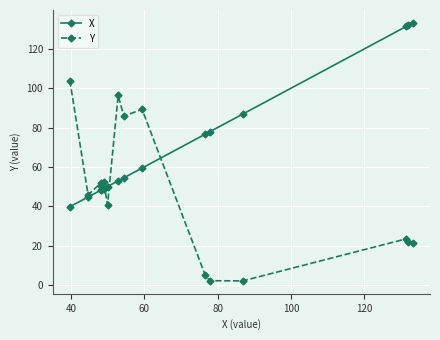

Rank the series by their maximum value, from lowest to highest.

Y, X